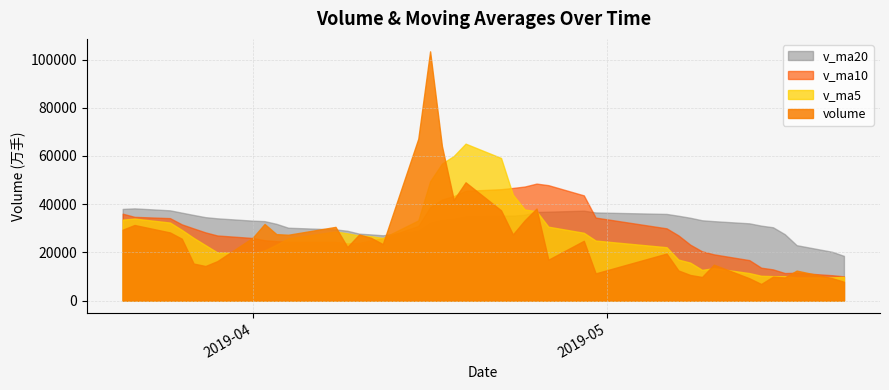

How many interior local peaks does the v_ma10 series have?

2